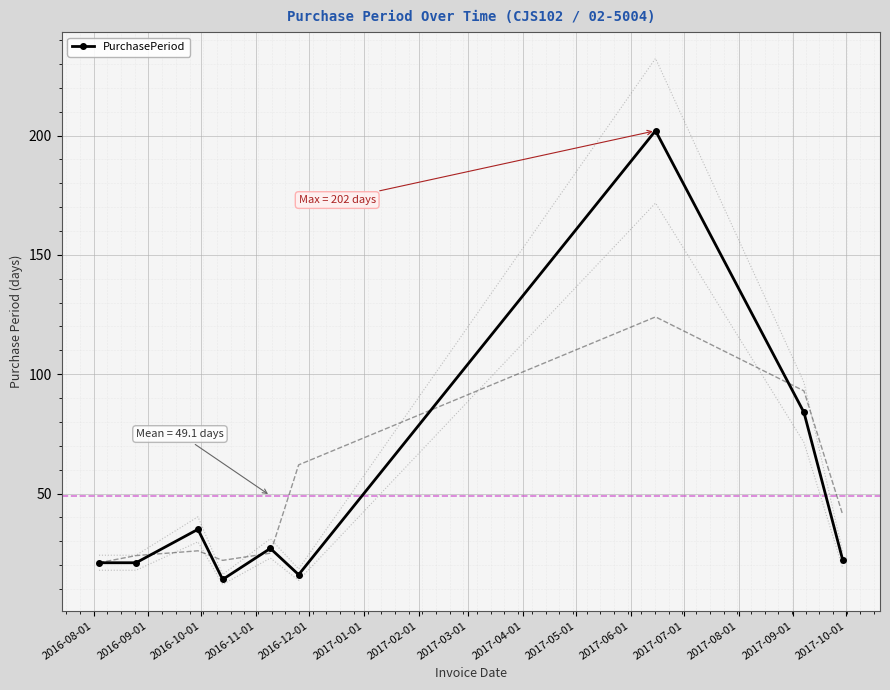

True or false: PurchasePeriod has more than 0 points higher than both neighbors.

True